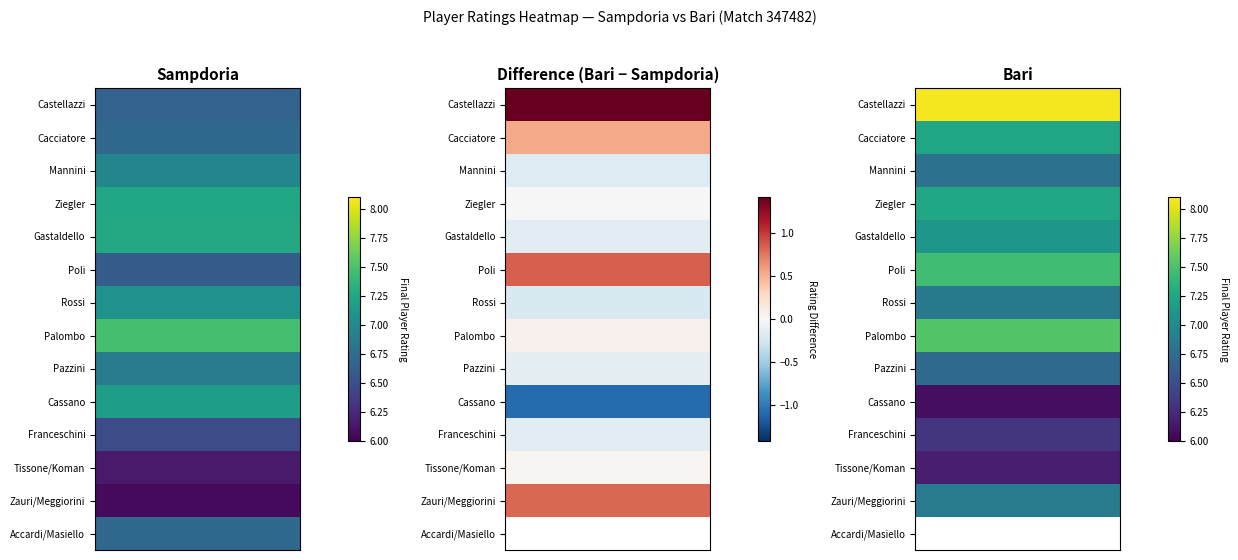

Which has a higher value, Accardi/Masiello or Zauri/Meggiorini?

Accardi/Masiello